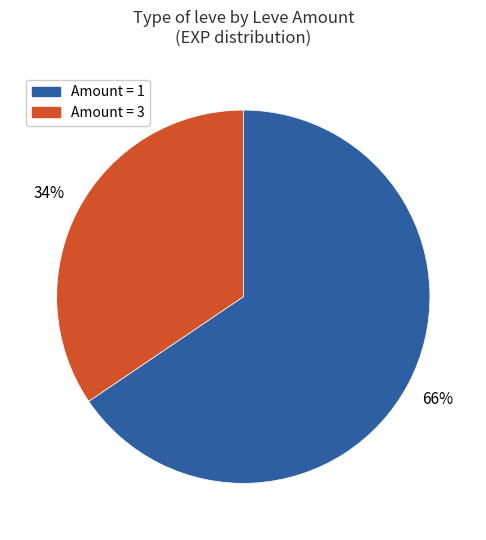

To the nearest percent, what is the average slice percentage?

50%